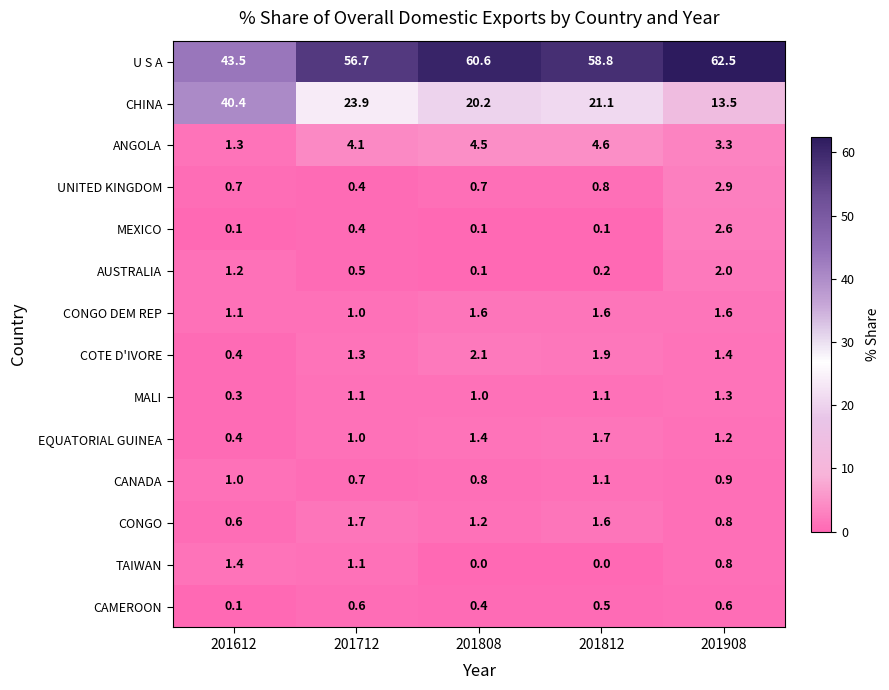

Is the value of AUSTRALIA at 201712 greater than the value of ANGOLA at 201712?

No